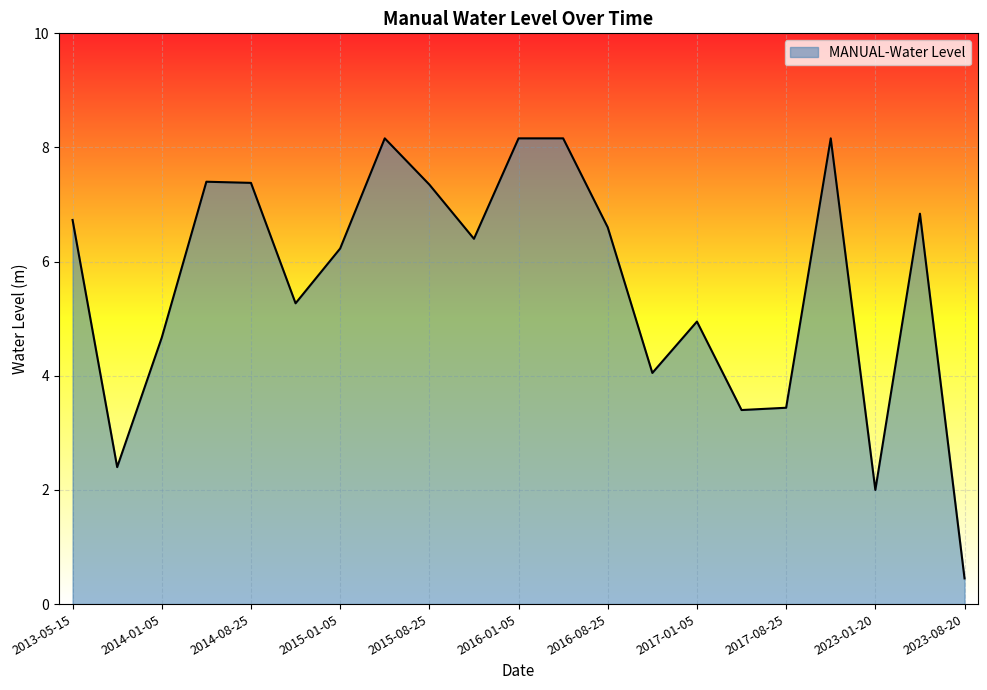

What is the difference between the maximum and minimum values?

7.7